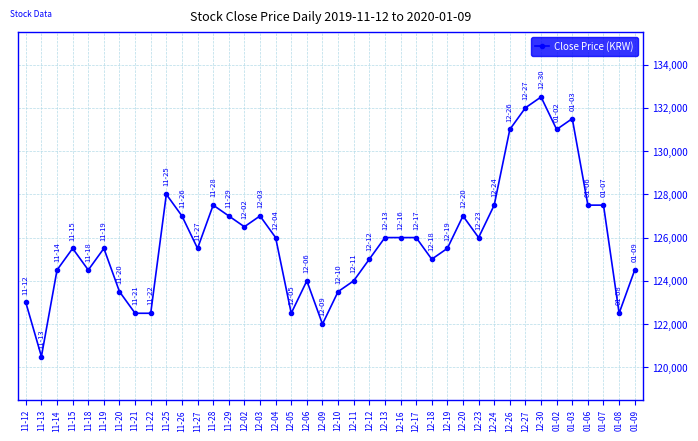

Does the chart have visible grid lines?

Yes